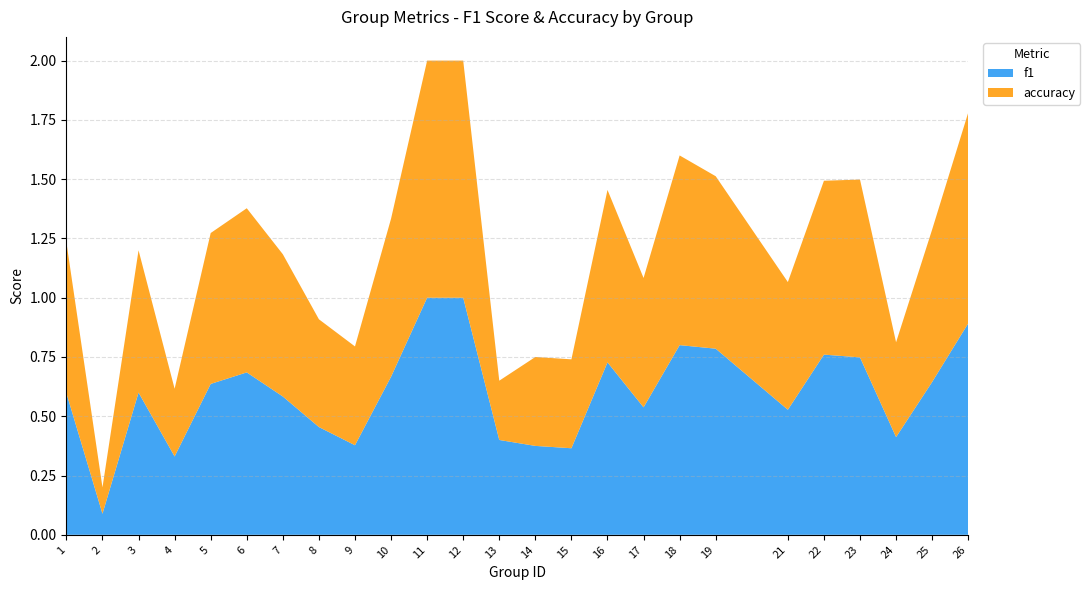

Reading left to right, what are all the values shown in this chart?

f1: 1=0.6	2=0.1	3=0.6	4=0.3	5=0.6	6=0.7	7=0.6	8=0.5	9=0.4	10=0.7	11=1.0	12=1.0	13=0.4	14=0.4	15=0.4	16=0.7	17=0.5	18=0.8	19=0.8	21=0.5	22=0.8	23=0.7	24=0.4	25=0.6	26=0.9
accuracy: 1=0.6	2=0.1	3=0.6	4=0.3	5=0.6	6=0.7	7=0.6	8=0.5	9=0.4	10=0.7	11=1.0	12=1.0	13=0.2	14=0.4	15=0.4	16=0.7	17=0.5	18=0.8	19=0.7	21=0.5	22=0.7	23=0.8	24=0.4	25=0.6	26=0.9